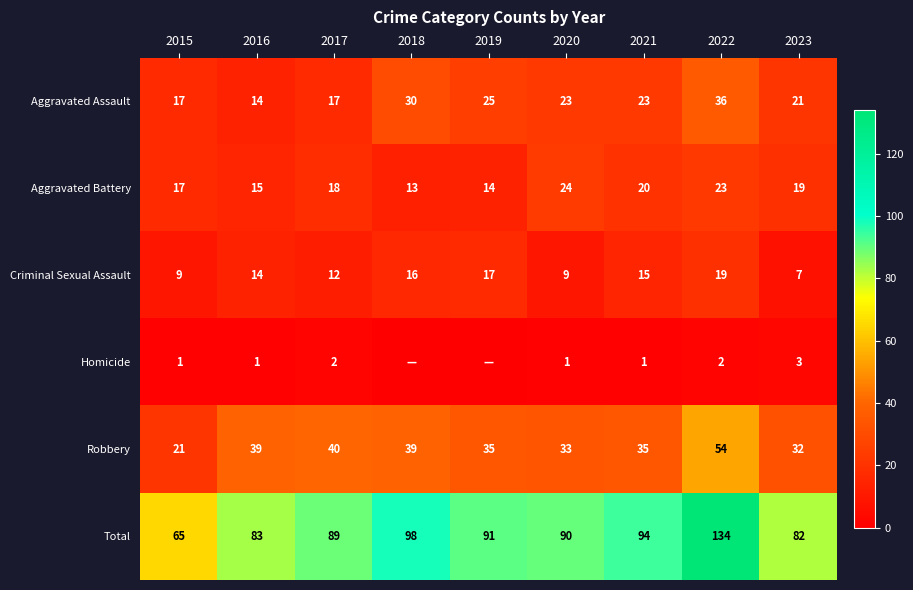

What is the difference between the highest and lowest values at 2020?

89